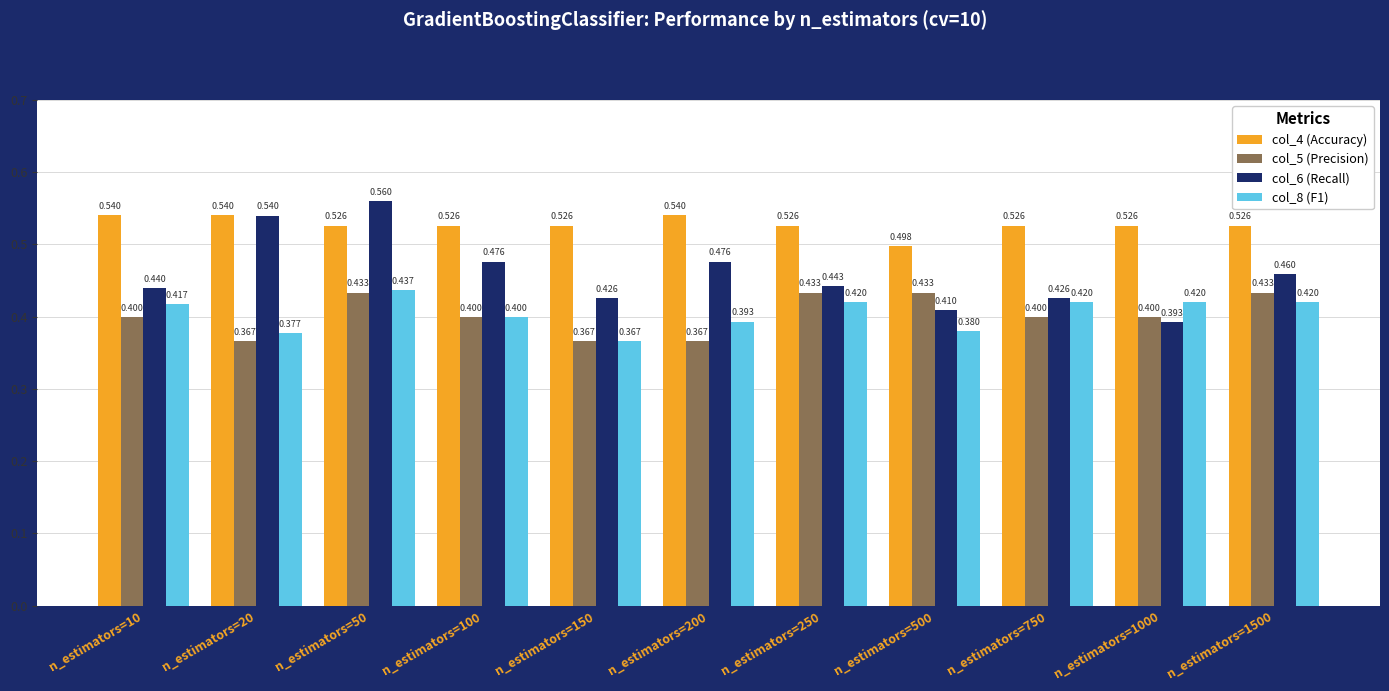

Reading left to right, what are all the values shown in this chart?

col_4 (Accuracy): n_estimators=10=0.5	n_estimators=20=0.5	n_estimators=50=0.5	n_estimators=100=0.5	n_estimators=150=0.5	n_estimators=200=0.5	n_estimators=250=0.5	n_estimators=500=0.5	n_estimators=750=0.5	n_estimators=1000=0.5	n_estimators=1500=0.5
col_5 (Precision): n_estimators=10=0.4	n_estimators=20=0.4	n_estimators=50=0.4	n_estimators=100=0.4	n_estimators=150=0.4	n_estimators=200=0.4	n_estimators=250=0.4	n_estimators=500=0.4	n_estimators=750=0.4	n_estimators=1000=0.4	n_estimators=1500=0.4
col_6 (Recall): n_estimators=10=0.4	n_estimators=20=0.5	n_estimators=50=0.6	n_estimators=100=0.5	n_estimators=150=0.4	n_estimators=200=0.5	n_estimators=250=0.4	n_estimators=500=0.4	n_estimators=750=0.4	n_estimators=1000=0.4	n_estimators=1500=0.5
col_8 (F1): n_estimators=10=0.4	n_estimators=20=0.4	n_estimators=50=0.4	n_estimators=100=0.4	n_estimators=150=0.4	n_estimators=200=0.4	n_estimators=250=0.4	n_estimators=500=0.4	n_estimators=750=0.4	n_estimators=1000=0.4	n_estimators=1500=0.4